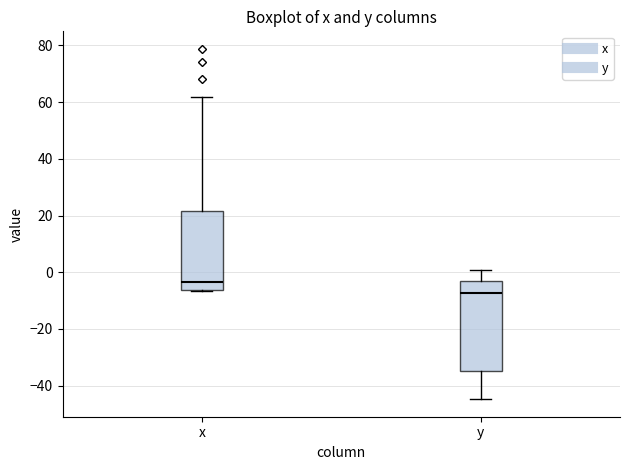

Reading left to right, transcribe this box plot: for each box, give where its median line is, the range the box spans, and where its two whiskers end, as read against the y-axis. The values are not printed on the chart, so give them approximately, as read against the axis.

x: median -4, box -6 to 22, whiskers -6 (just below the box's lower edge) to 62
y: median -8, box -34 to -2, whiskers -44 to 0